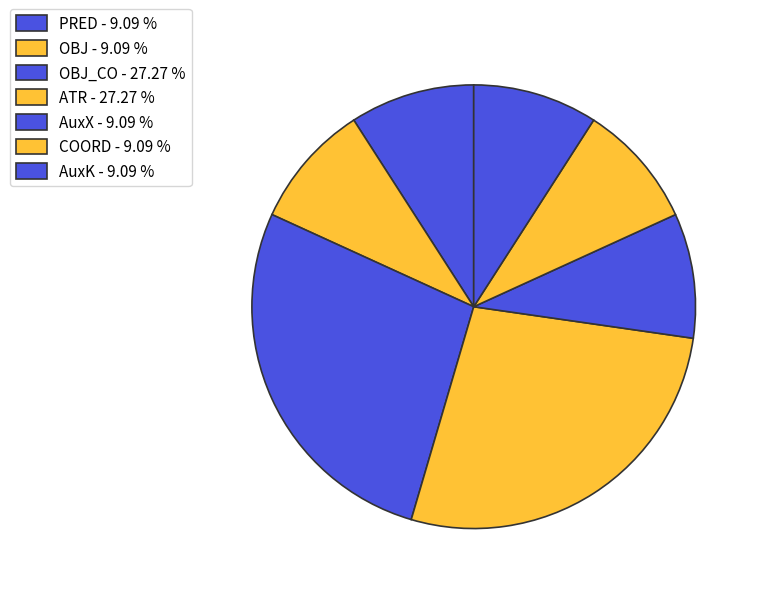

How many segments does this pie chart have?

7